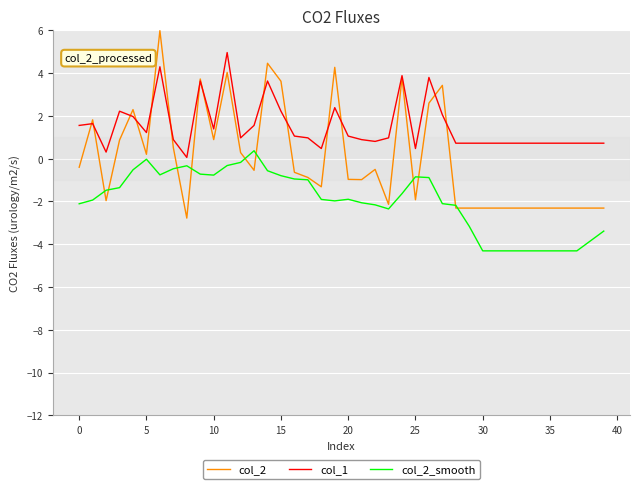

Which series has the largest total across all categories?

col_1